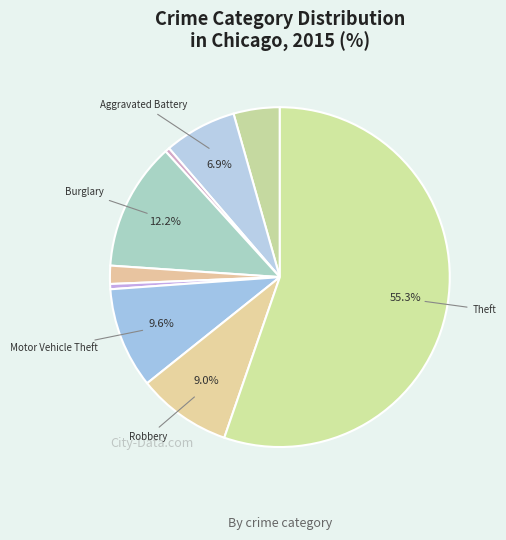

How many segments does this pie chart have?

9